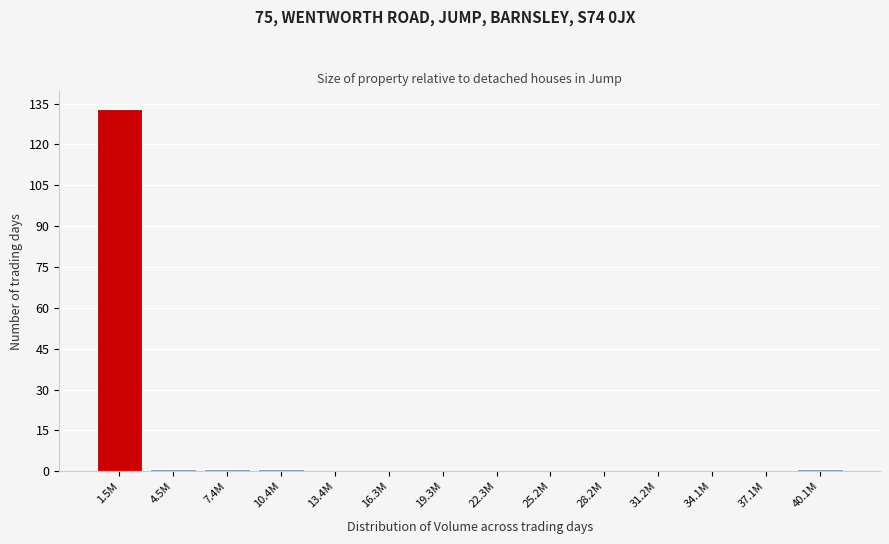

Reading right to left, extract all data points from this chart.

40.1M=1	37.1M=0	34.1M=0	31.2M=0	28.2M=0	25.2M=0	22.3M=0	19.3M=0	16.3M=0	13.4M=0	10.4M=1	7.4M=1	4.5M=1	1.5M=133